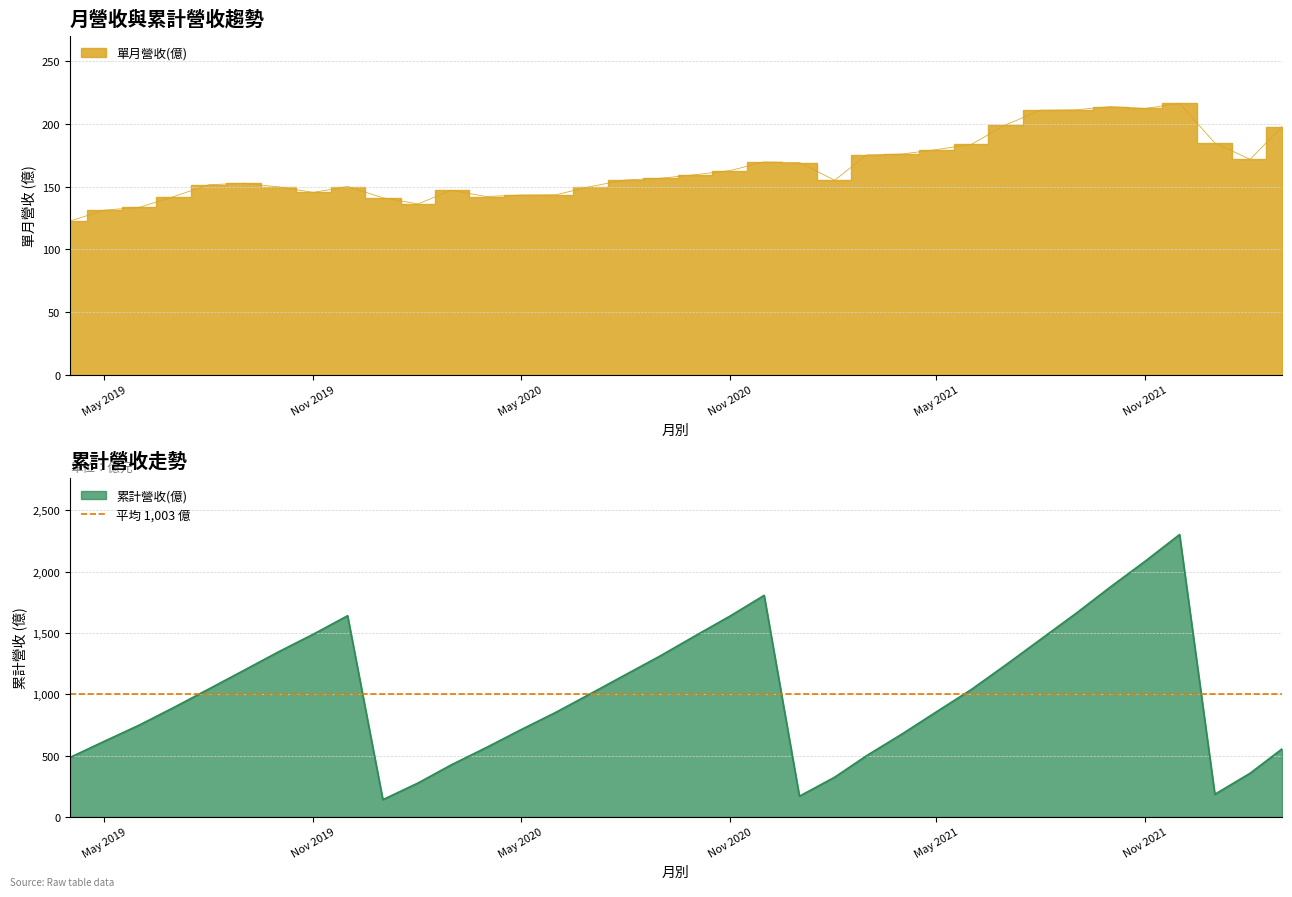

Which category has the highest value across all series?

2021-12-01